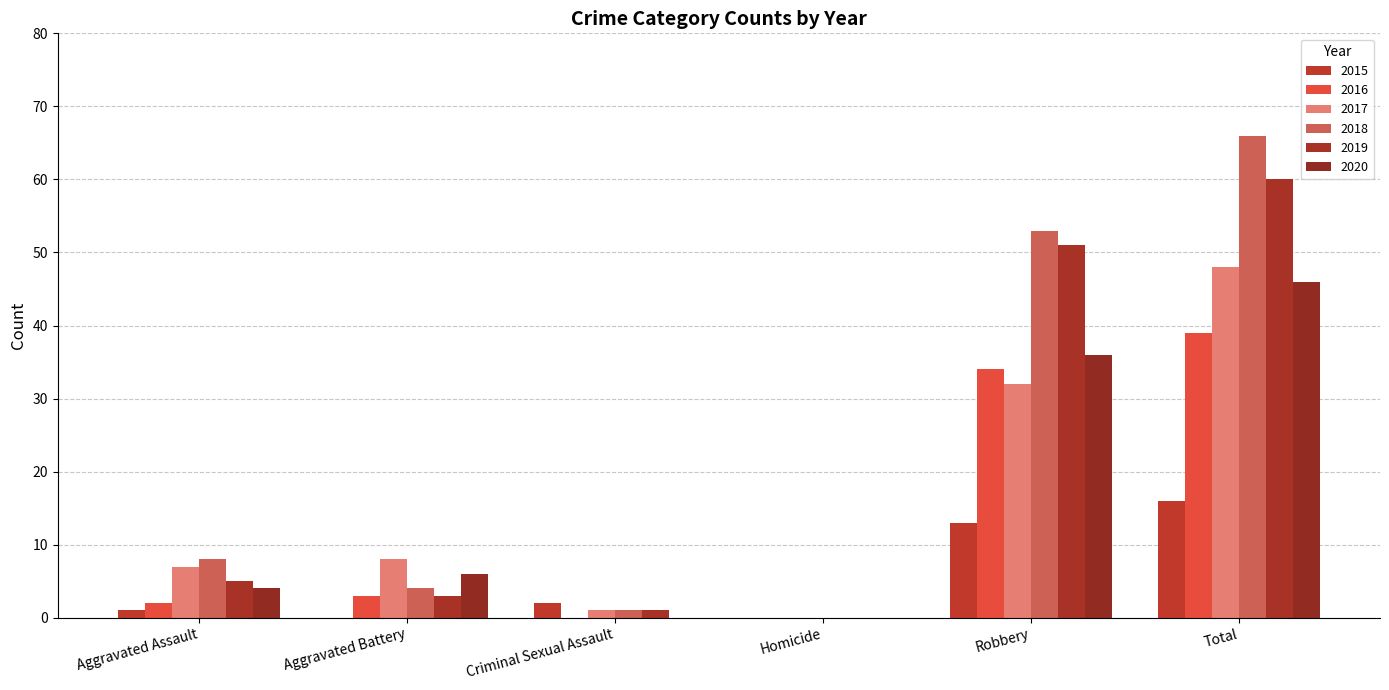

Are the bars horizontal?

No